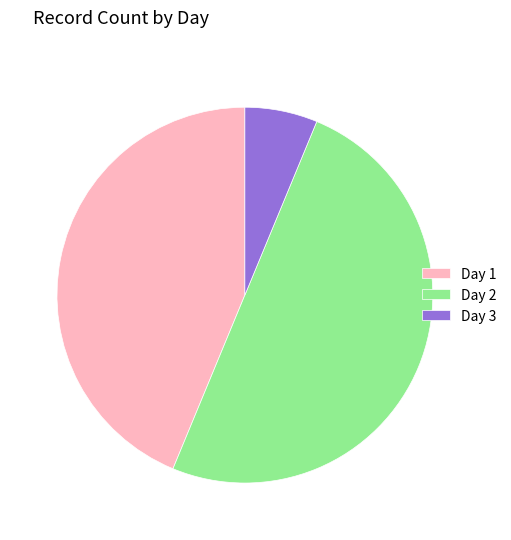

Do Day 3 and Day 2 together represent more than half of the pie?

Yes